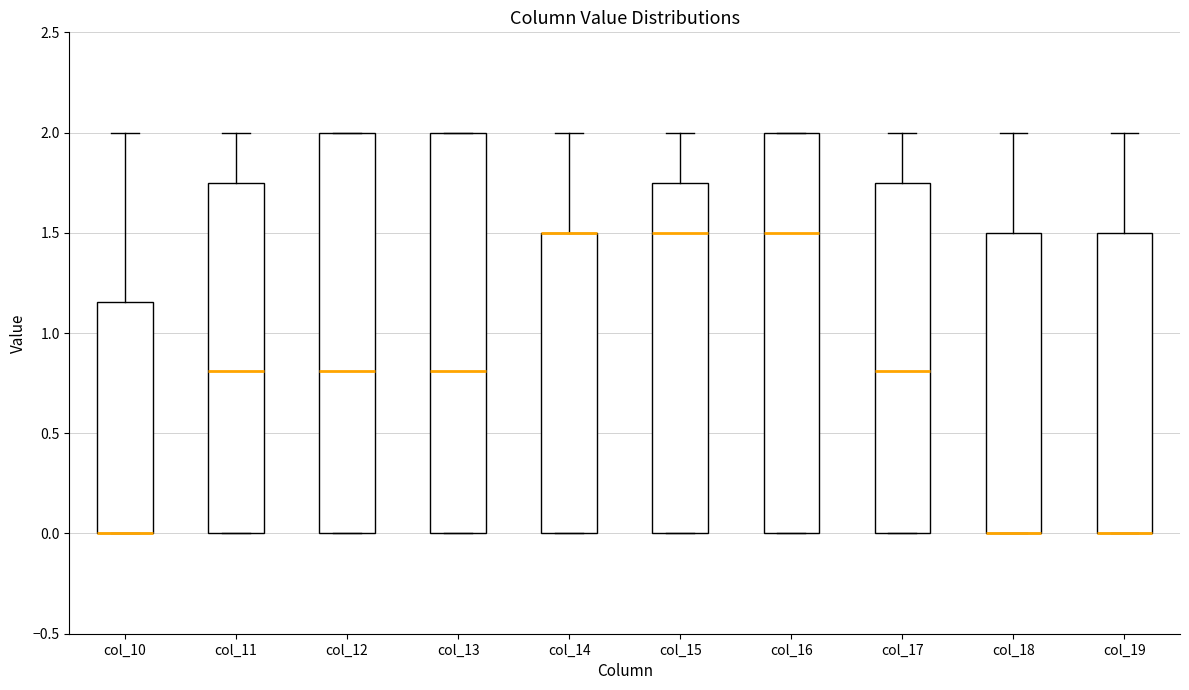

Reading left to right, read every box against the y-axis: the position of its median line, the range the box covers, and the ends of its whiskers. The values are not printed on the chart, so give them approximately, as read against the axis.

col_10: median 0.00 (drawn on the box's lower edge), box 0.00 to 1.15, whiskers 0.00 to 2.00
col_11: median 0.80, box 0.00 to 1.75, whiskers 0.00 to 2.00
col_12: median 0.80, box 0.00 to 2.00, whiskers 0.00 to 2.00
col_13: median 0.80, box 0.00 to 2.00, whiskers 0.00 to 2.00
col_14: median 1.50 (drawn on the box's upper edge), box 0.00 to 1.50, whiskers 0.00 to 2.00
col_15: median 1.50, box 0.00 to 1.75, whiskers 0.00 to 2.00
col_16: median 1.50, box 0.00 to 2.00, whiskers 0.00 to 2.00
col_17: median 0.80, box 0.00 to 1.75, whiskers 0.00 to 2.00
col_18: median 0.00 (drawn on the box's lower edge), box 0.00 to 1.50, whiskers 0.00 to 2.00
col_19: median 0.00 (drawn on the box's lower edge), box 0.00 to 1.50, whiskers 0.00 to 2.00